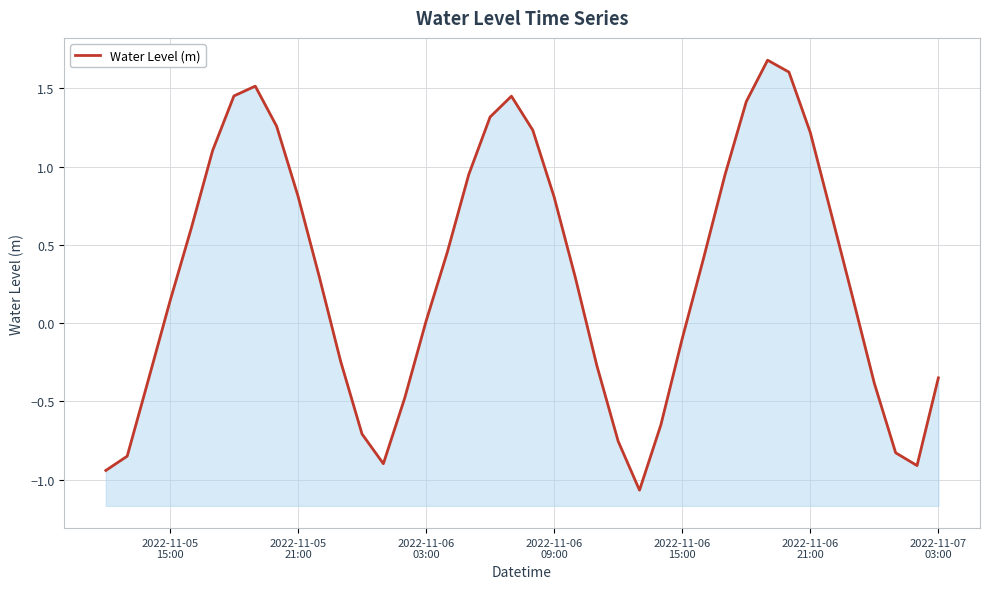

Is it true that the value at 30 is 2.3?

False